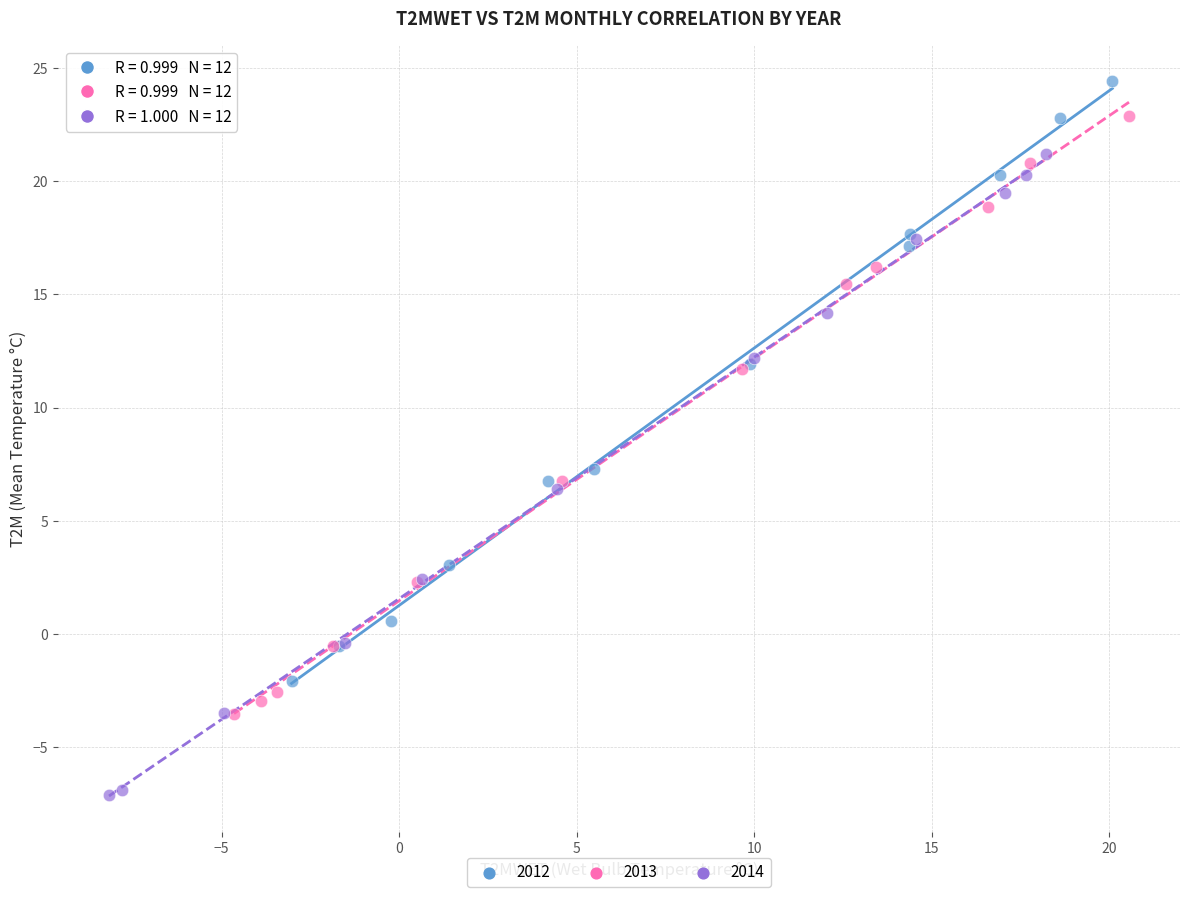

Which series contains the highest Y value?

2012